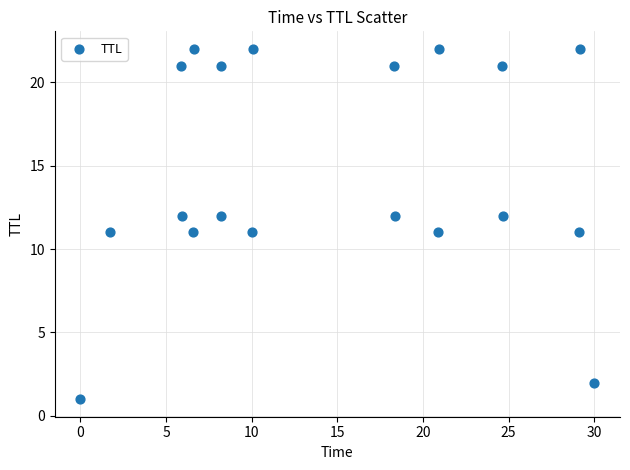

What is the range of Y values (max minus min)?

21